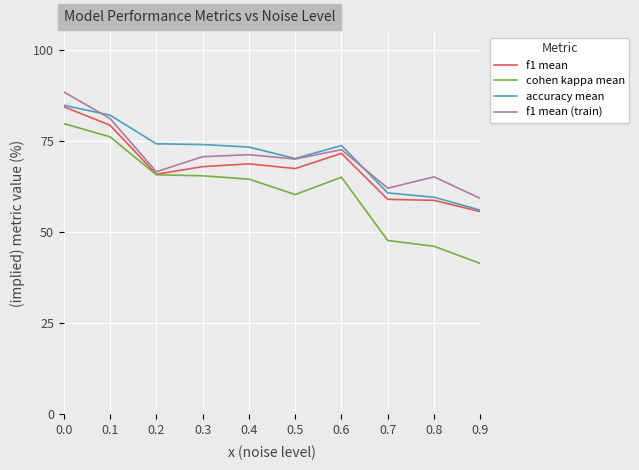

At how many categories does at least one series exceed 64?

8